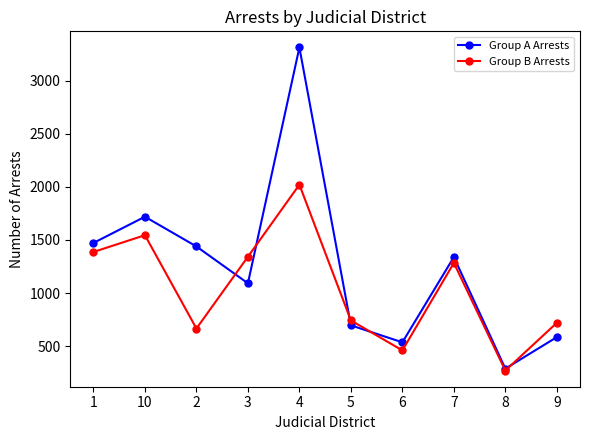

At which label is Group A Arrests closest to 1800?

10